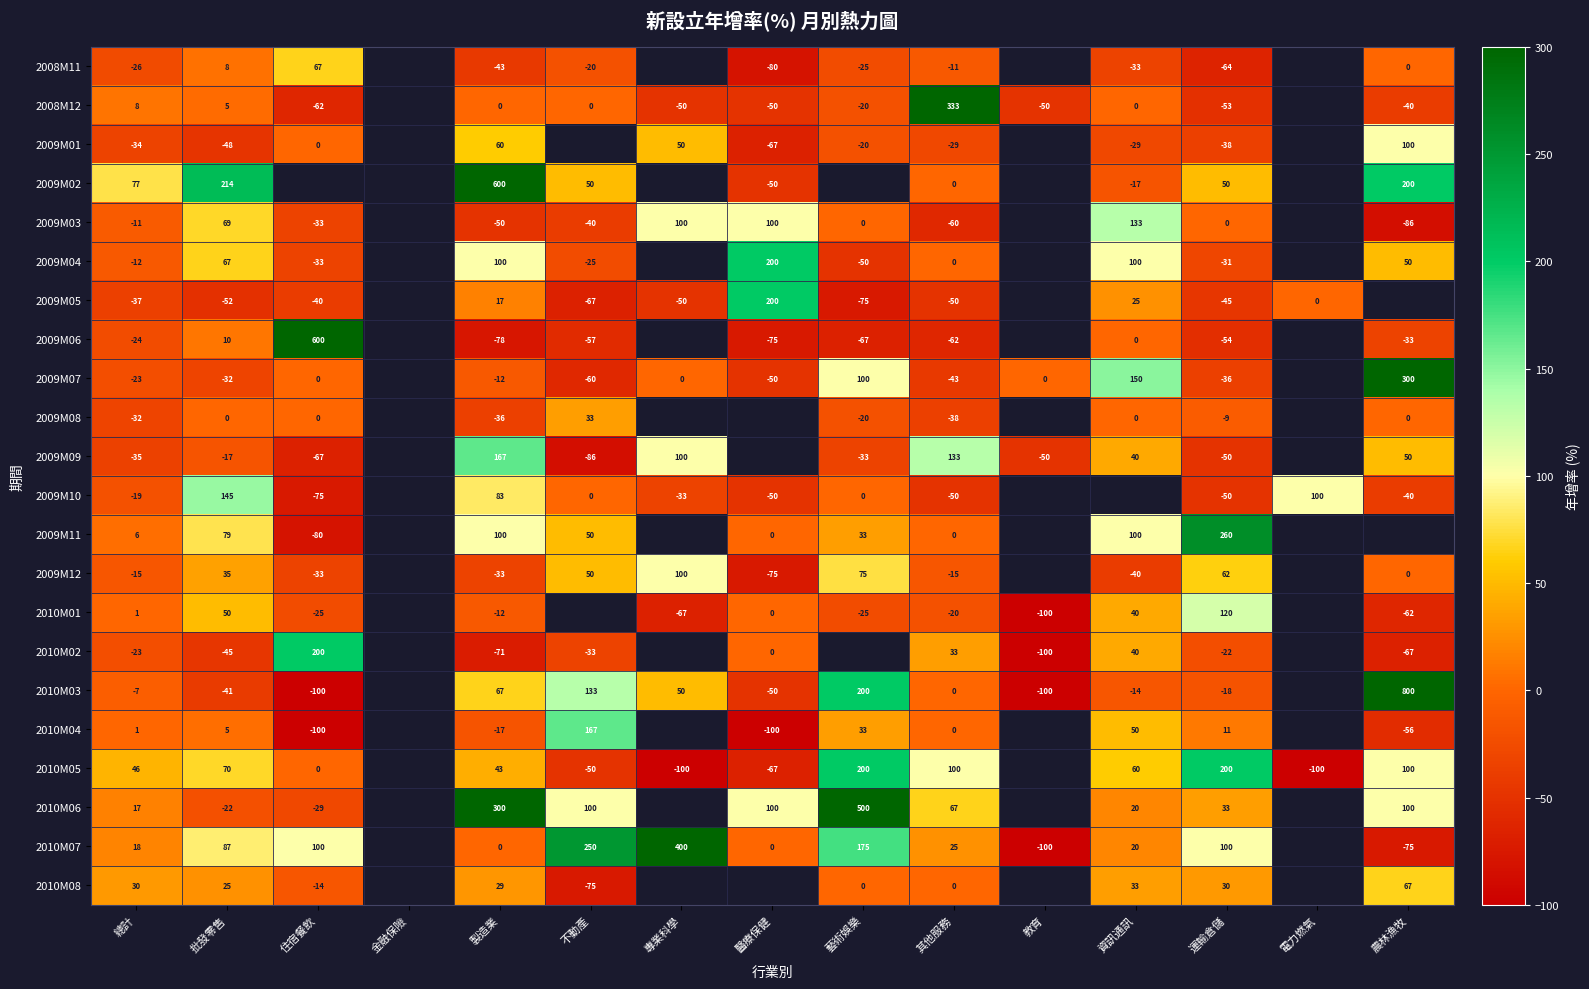

Between 資訊通訊 and 不動產, which is larger?

不動產